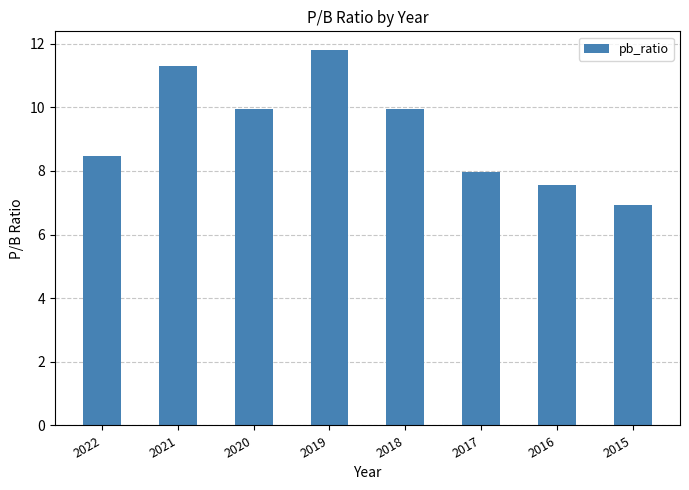

What is the sum of all values?

74.0